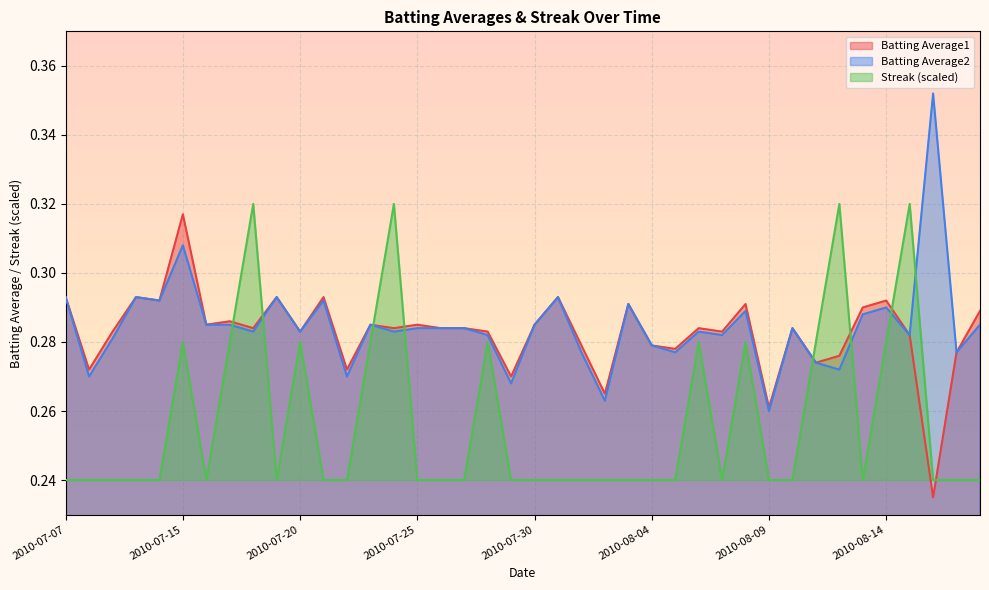

Which series has the widest spread of values?

Batting Average2